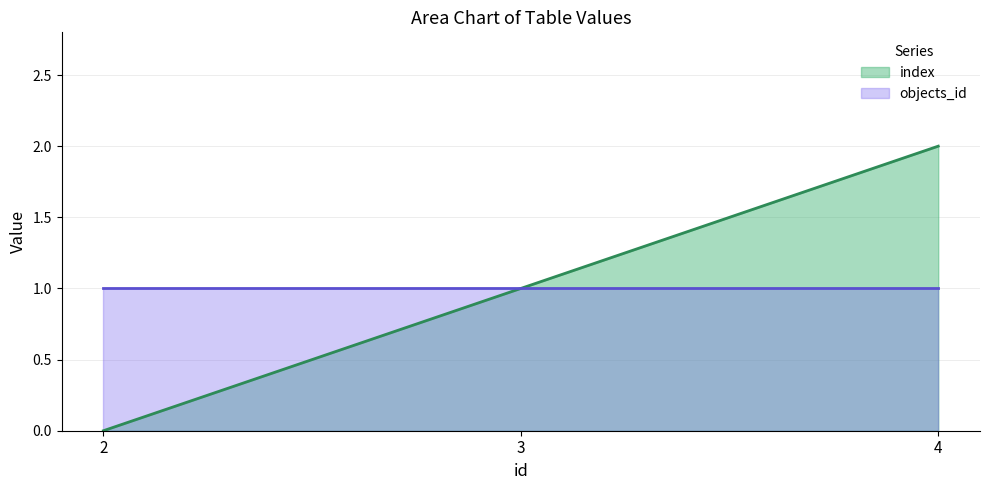

What is the difference between the values at 3 and 2?

1